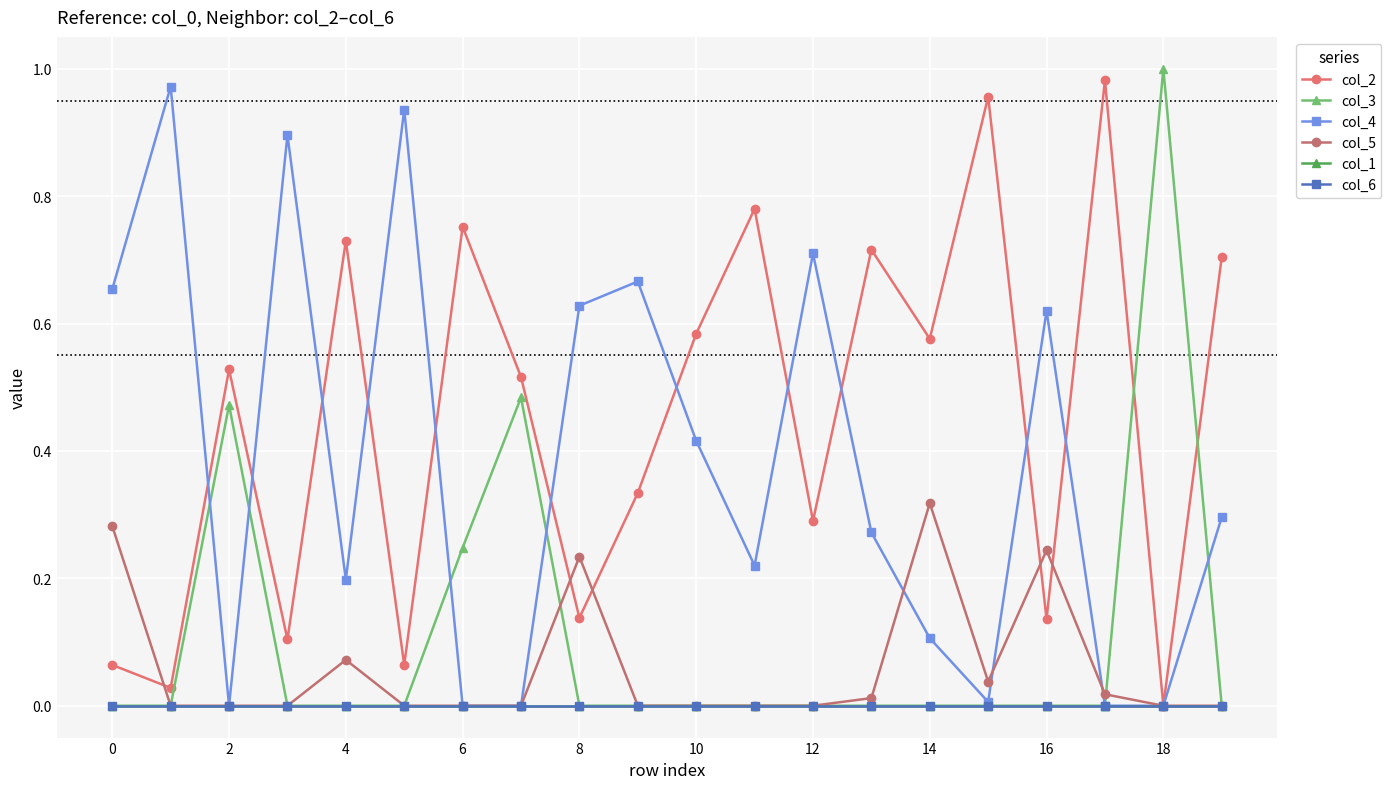

At how many categories does at least one series exceed 0?

20